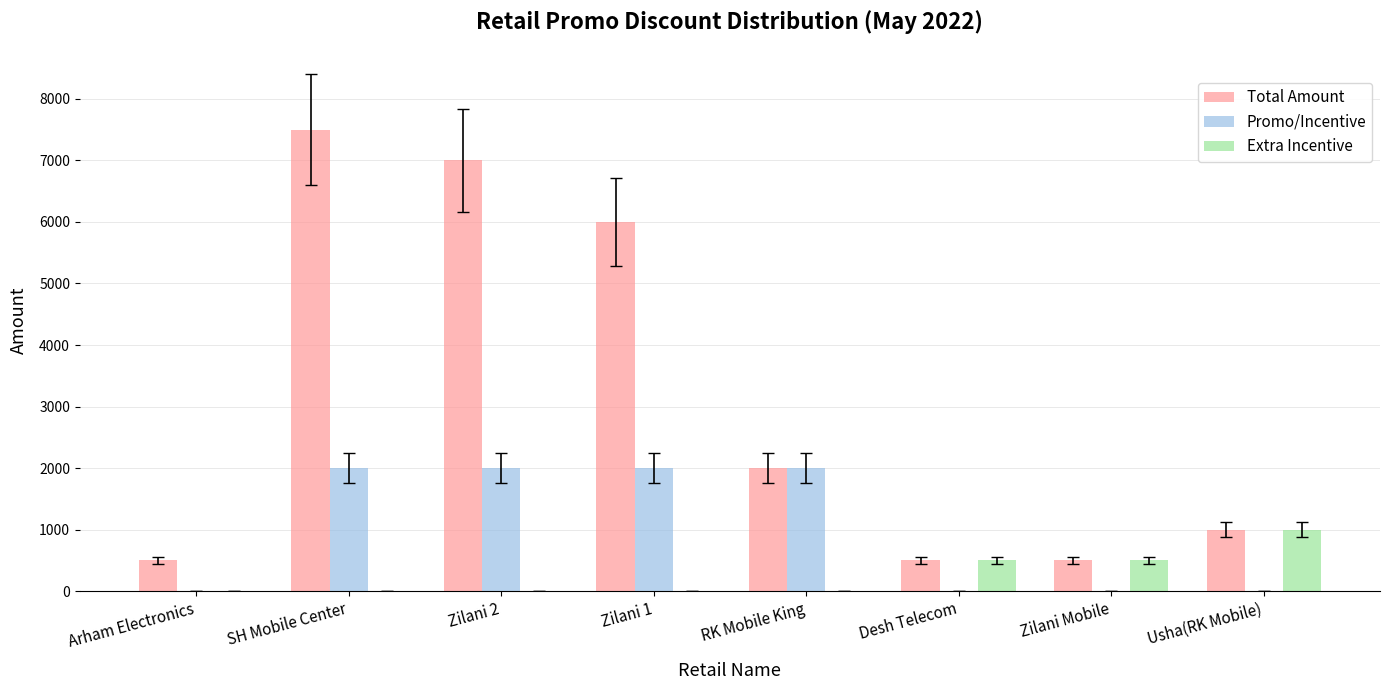

Which series has the largest total across all categories?

Total Amount